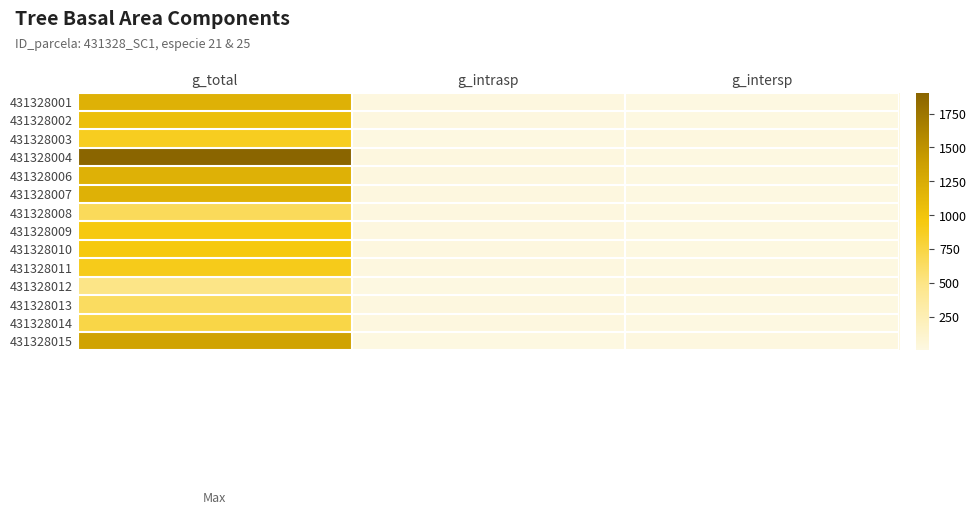

Reading left to right, what are all the values shown in this chart?

431328001: g_total=1192.7	g_intrasp=14.4	g_intersp=3.8
431328002: g_total=1056.8	g_intrasp=14.4	g_intersp=3.8
431328003: g_total=880.6	g_intrasp=3.8	g_intersp=14.4
431328004: g_total=1904.7	g_intrasp=14.4	g_intersp=3.8
431328006: g_total=1192.5	g_intrasp=14.4	g_intersp=3.8
431328007: g_total=1198.9	g_intrasp=14.4	g_intersp=3.8
431328008: g_total=664.5	g_intrasp=14.4	g_intersp=3.8
431328009: g_total=939.6	g_intrasp=14.4	g_intersp=3.8
431328010: g_total=950.6	g_intrasp=14.4	g_intersp=3.8
431328011: g_total=904.7	g_intrasp=14.4	g_intersp=3.8
431328012: g_total=489.6	g_intrasp=3.8	g_intersp=14.4
431328013: g_total=637.2	g_intrasp=14.4	g_intersp=3.8
431328014: g_total=737.3	g_intrasp=14.4	g_intersp=3.8
431328015: g_total=1333.4	g_intrasp=3.8	g_intersp=14.4